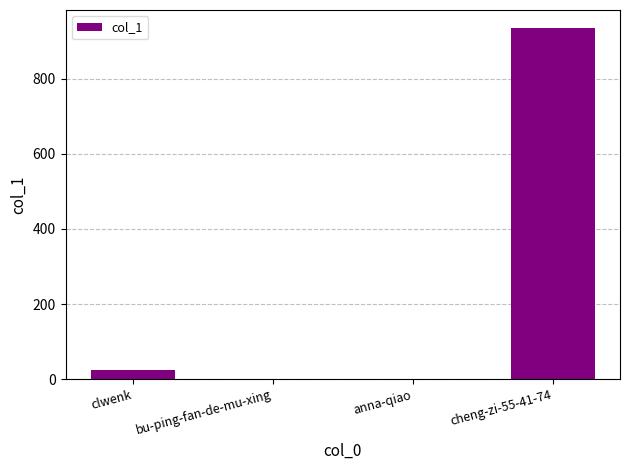

Is it true that the value at anna-qiao is -316?

False